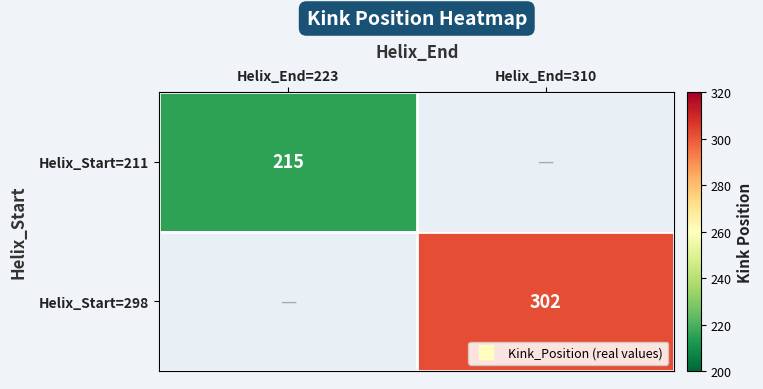

Which category has the highest value in the Helix_Start=298 series?

Helix_End=223